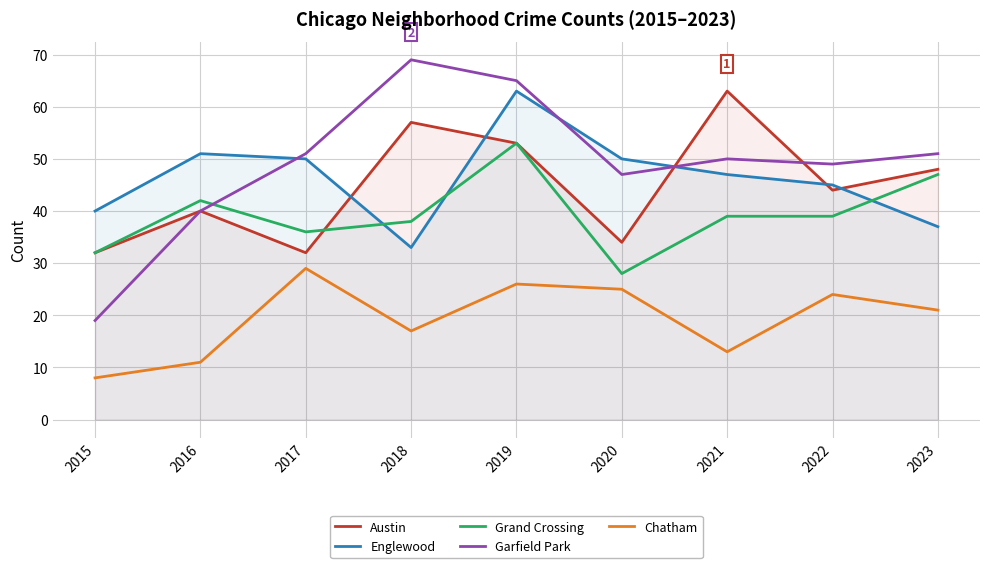

At which label does Austin reach its peak?

2021